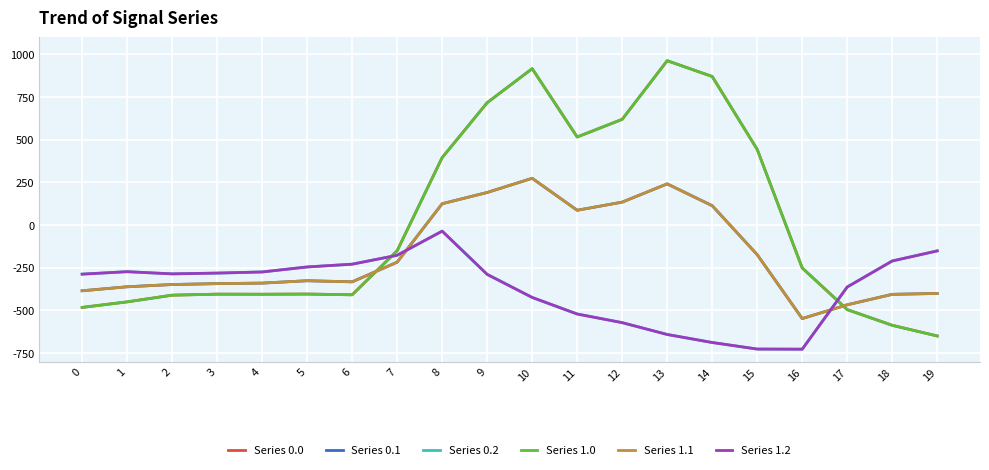

Is this an area chart (filled region under the line)?

No